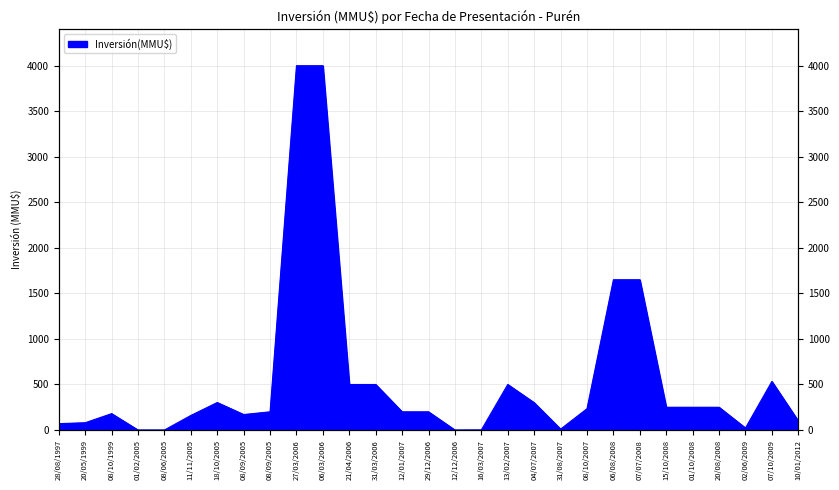

Where does the data first go above 200?

18/10/2005